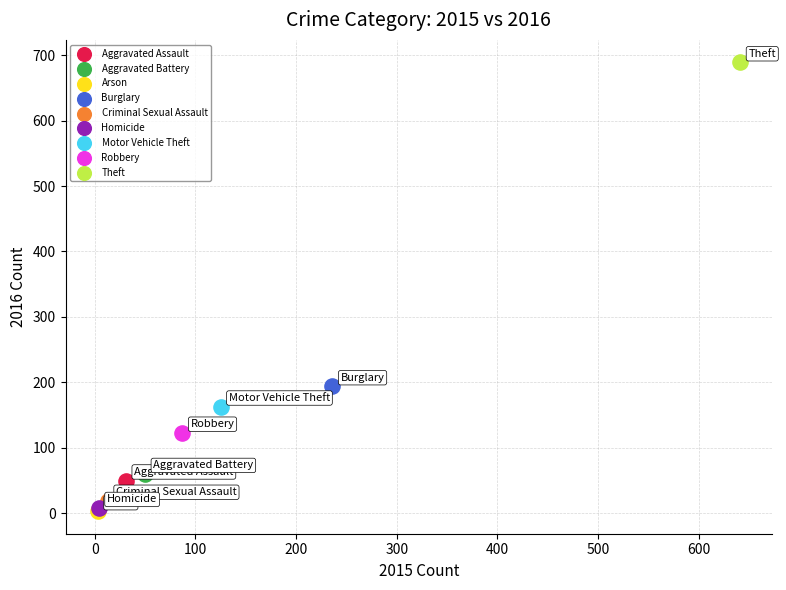

What are all the series names shown in the legend?

Aggravated Assault, Aggravated Battery, Arson, Burglary, Criminal Sexual Assault, Homicide, Motor Vehicle Theft, Robbery, Theft